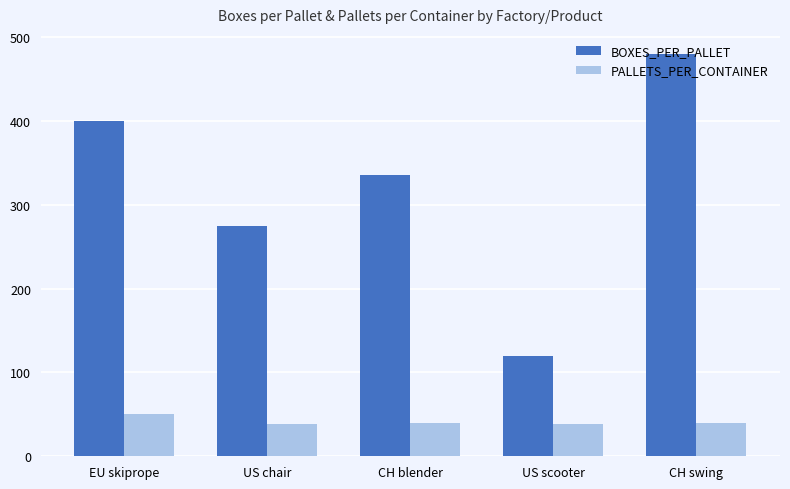

At EU skiprope, list the series in order from largest to smallest.

BOXES_PER_PALLET, PALLETS_PER_CONTAINER